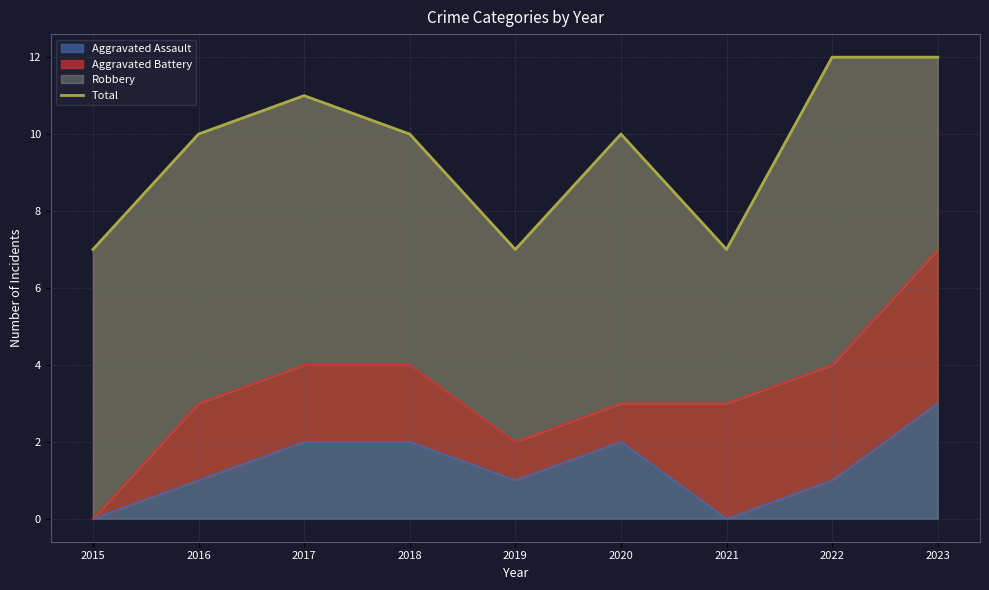

List the labels in order of value, largest first.

2022, 2023, 2017, 2016, 2018, 2020, 2015, 2019, 2021